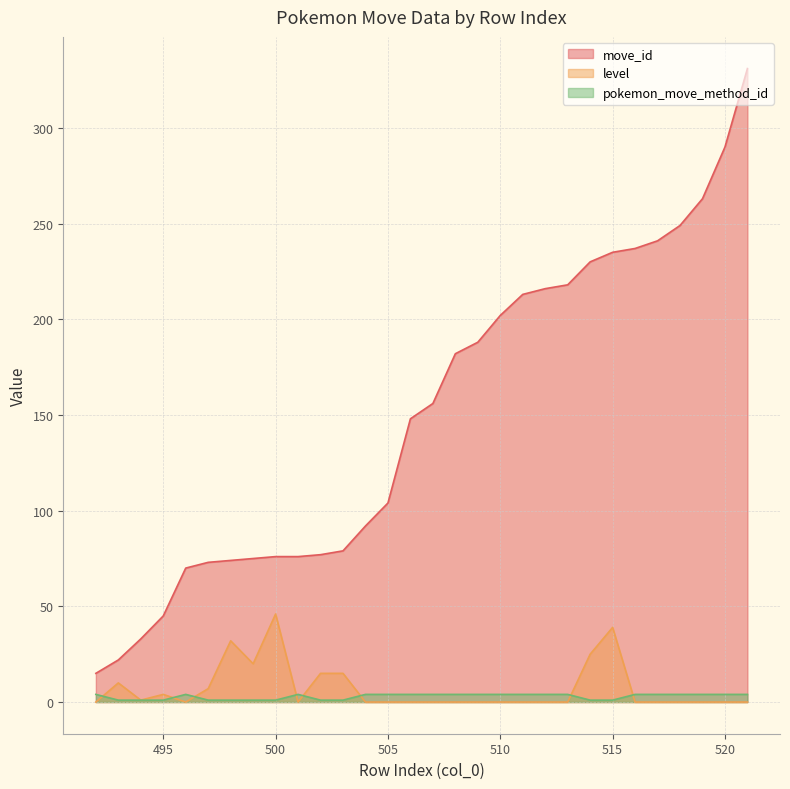

The level series shows 7 at 497. True or false?

True